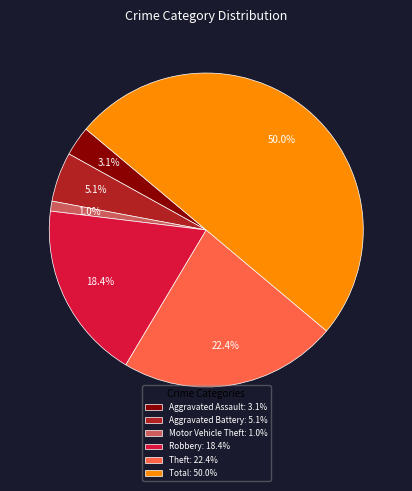

To the nearest percent, what is the difference between the Theft and Total slice percentages?

28%